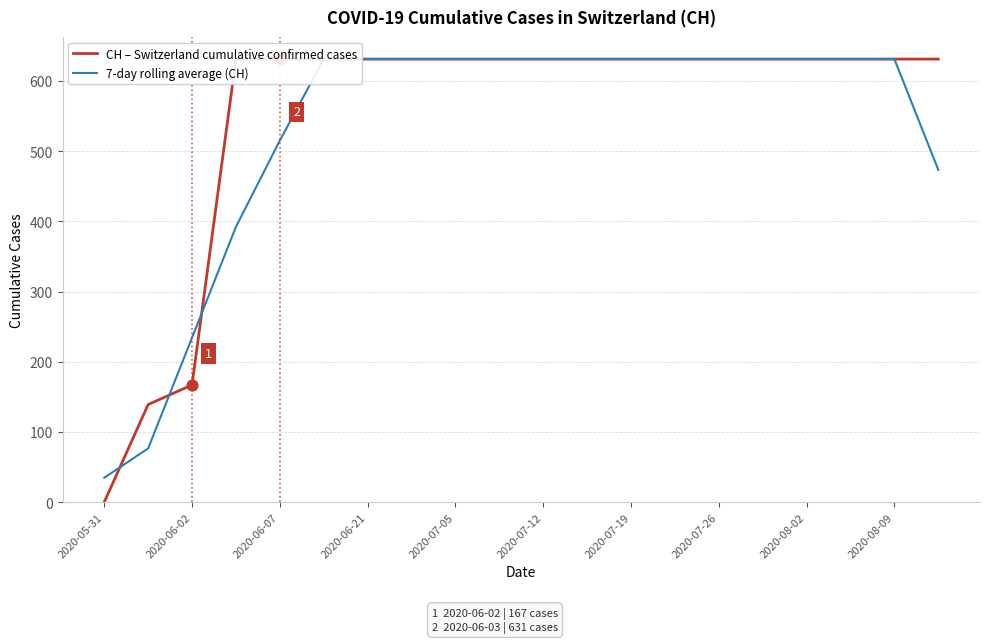

Which series has the largest total across all categories?

CH – Switzerland cumulative confirmed cases